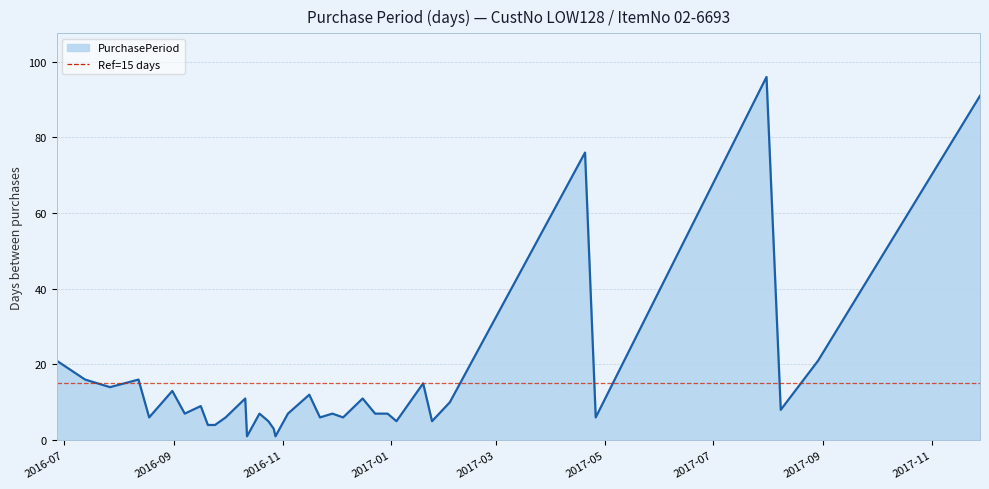

At which category does the chart reach its peak across all series?

2017-07-31